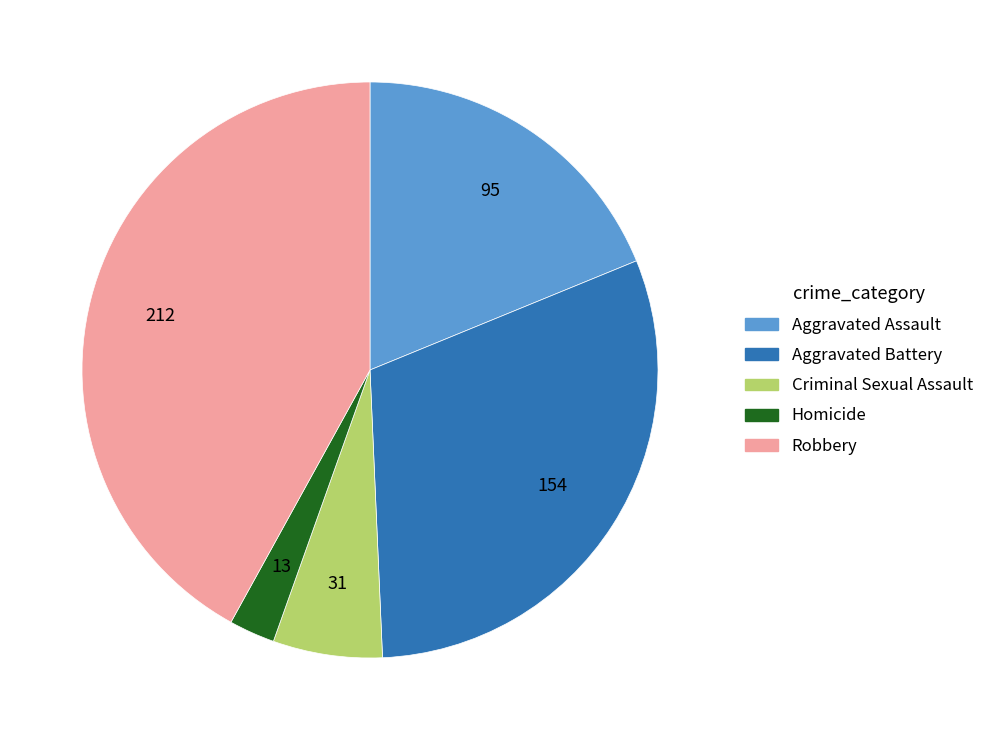

Which slice is the smallest?

Homicide